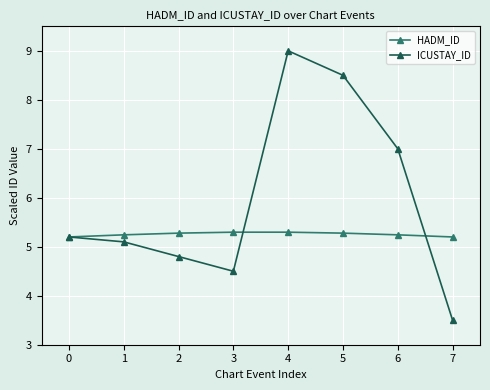

At which category does the chart reach its minimum across all series?

7